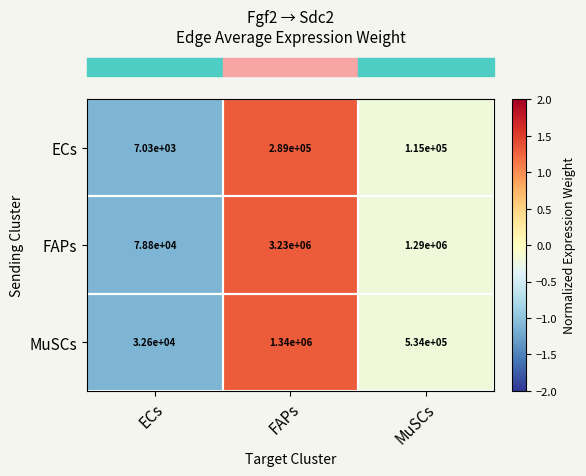

What is the difference between the MuSCs values at ECs and MuSCs?

501400